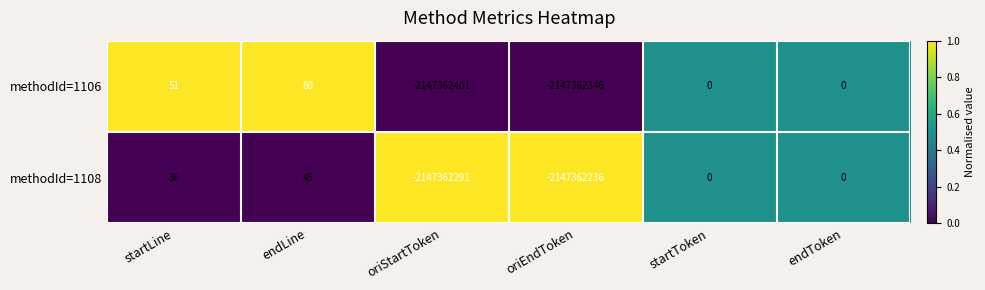

The methodId=1106 series shows 1451898637 at endToken. True or false?

False